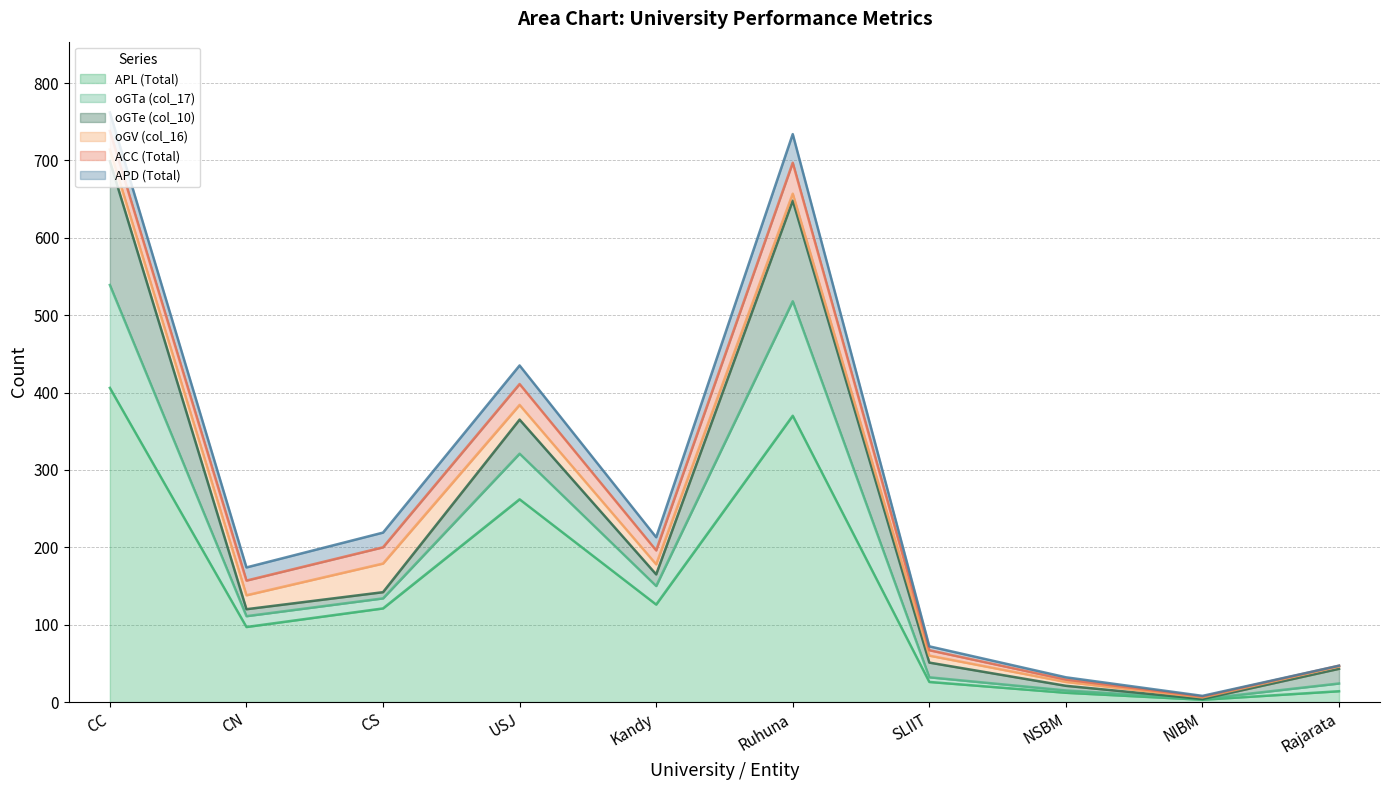

How many interior local peaks does the ACC (Total) series have?

2